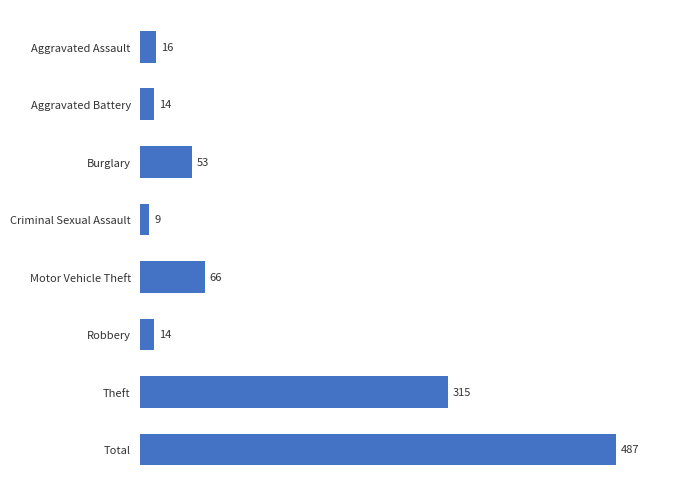

Between Motor Vehicle Theft and Aggravated Assault, which is larger?

Motor Vehicle Theft